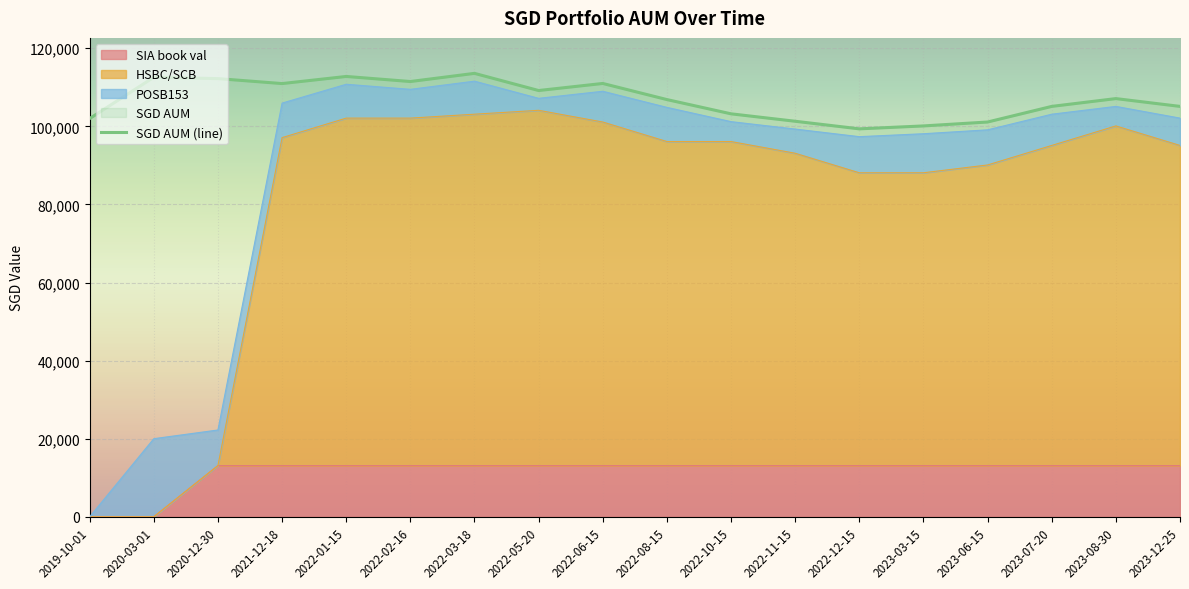

Between 2022-08-15 and 2022-06-15, which is larger?

2022-06-15